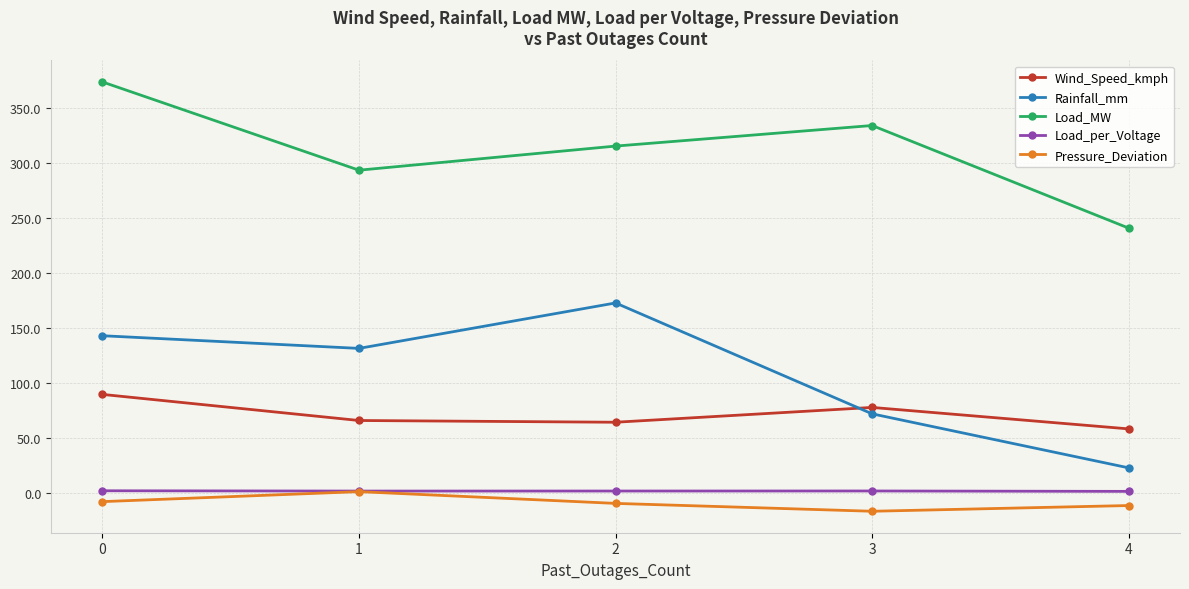

What value does the Wind_Speed_kmph series have at 3?

77.5